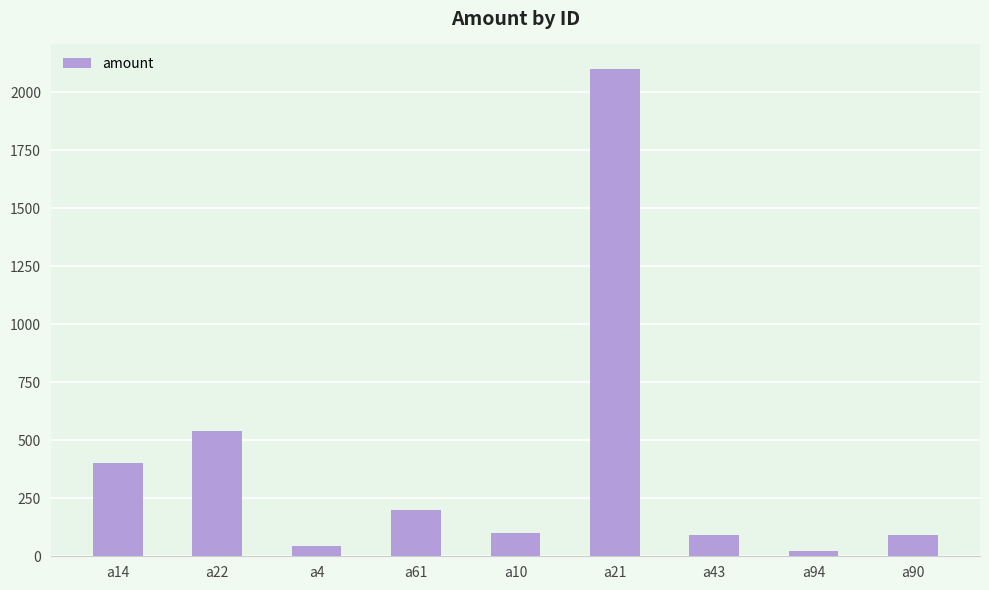

What is the label of the 9th bar from the right?

a14